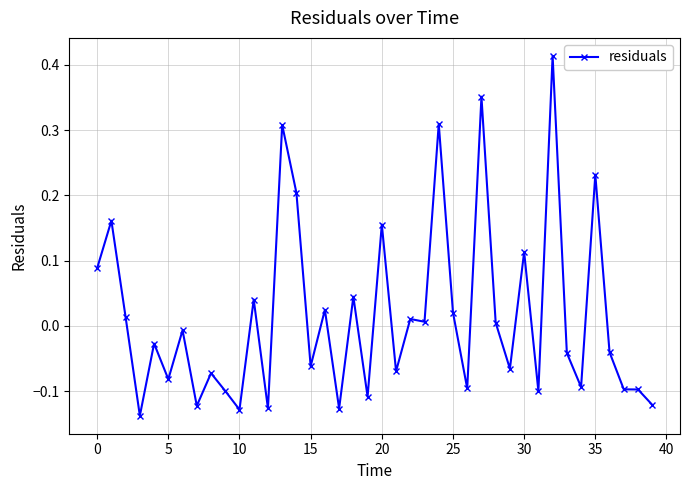

What is the sum of all values?

0.6